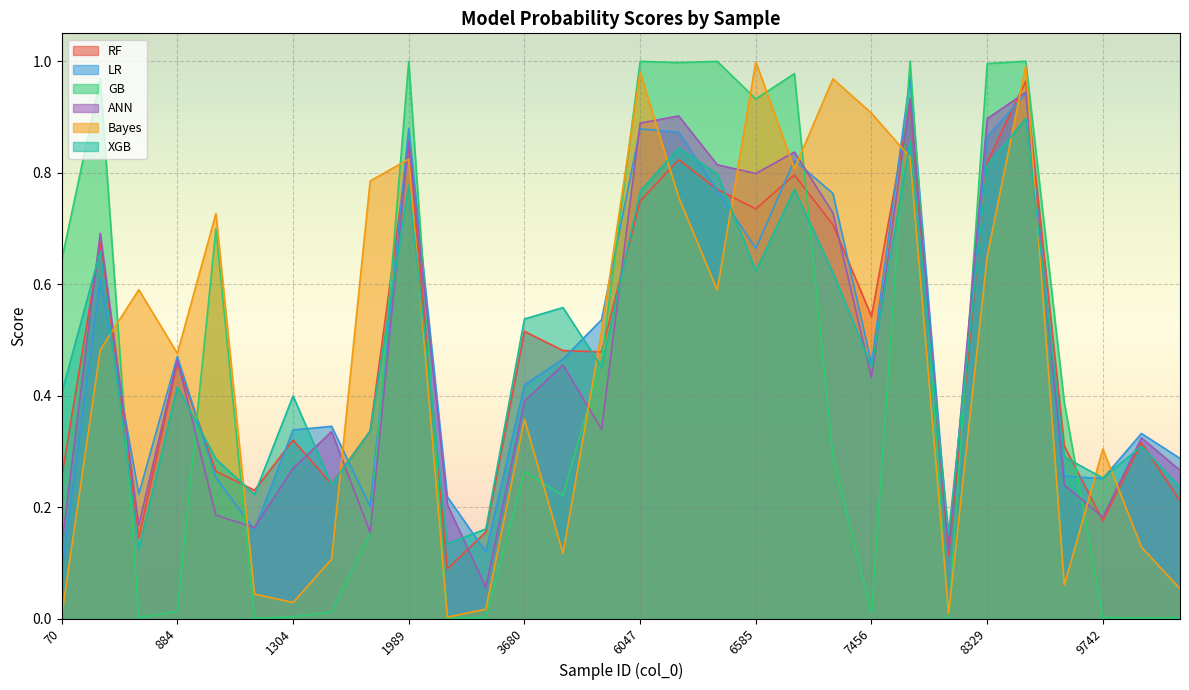

What are all the series names shown in the legend?

RF, LR, GB, ANN, Bayes, XGB